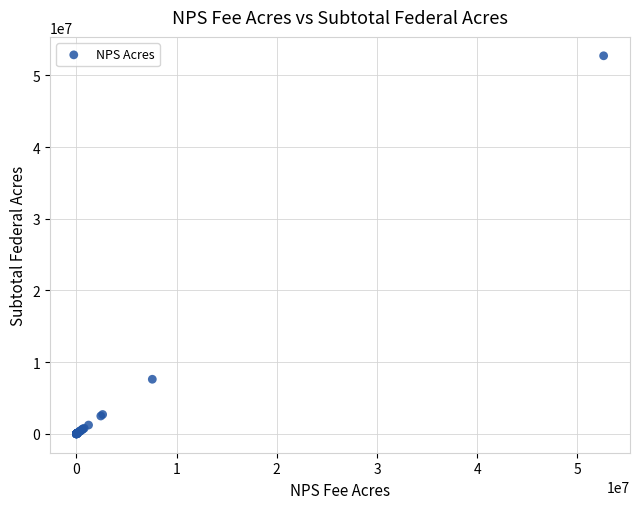

What Y value in the scatter plot is closest to 26363170?

7610295.7